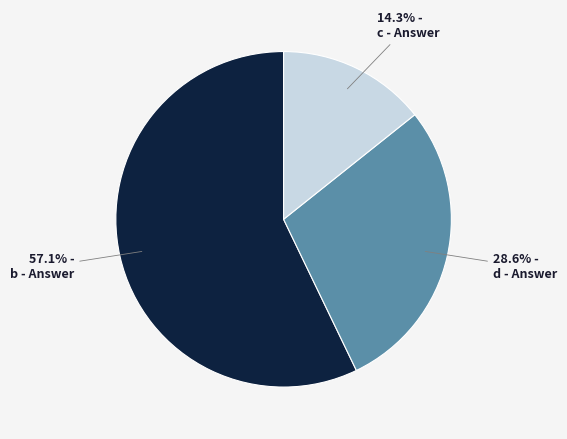

What is the smallest slice in the pie chart?

c - Answer